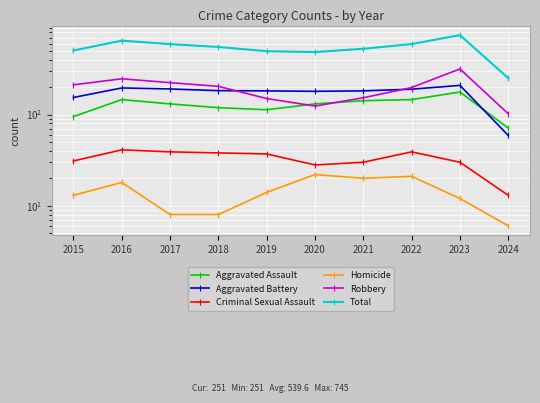

Which series has the largest total across all categories?

Total